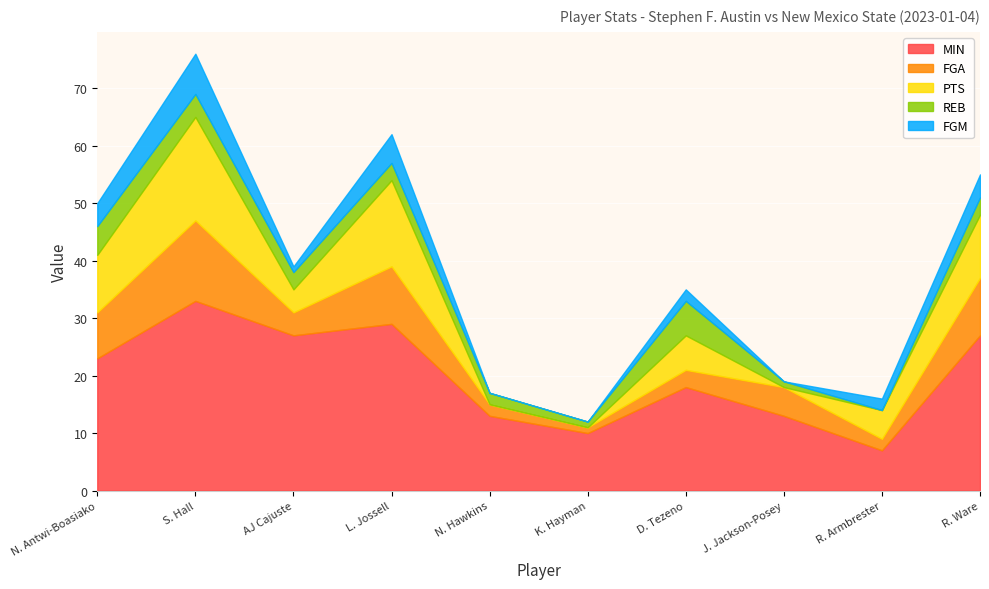

Which has a higher value, N. Hawkins or R. Armbrester?

N. Hawkins